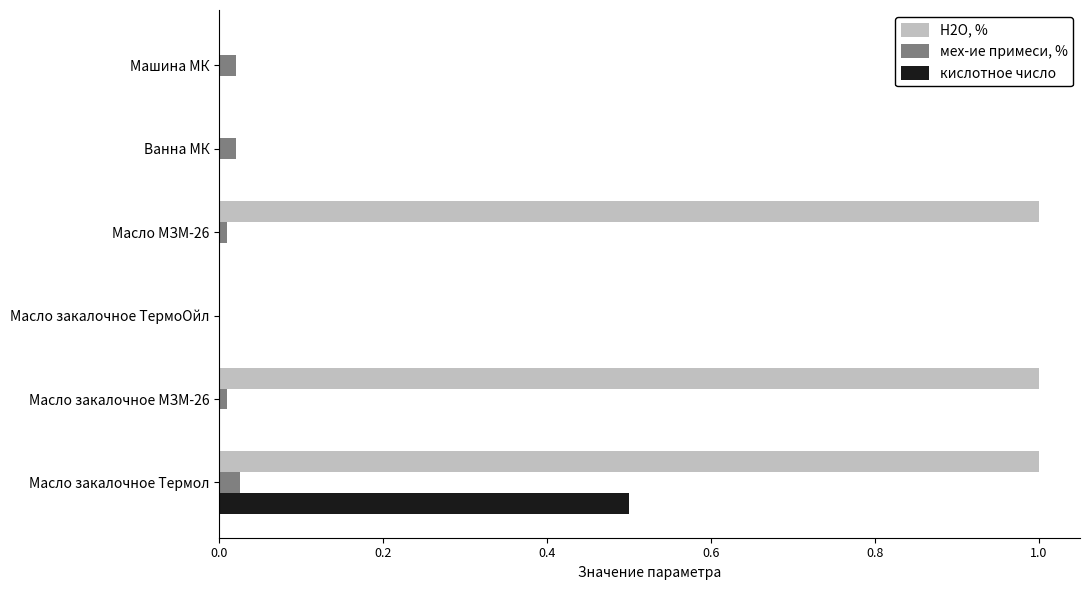

Is the value of Н2О, % at Масло закалочное МЗМ-26 greater than the value of мех-ие примеси, % at Масло закалочное ТермоОйл?

Yes